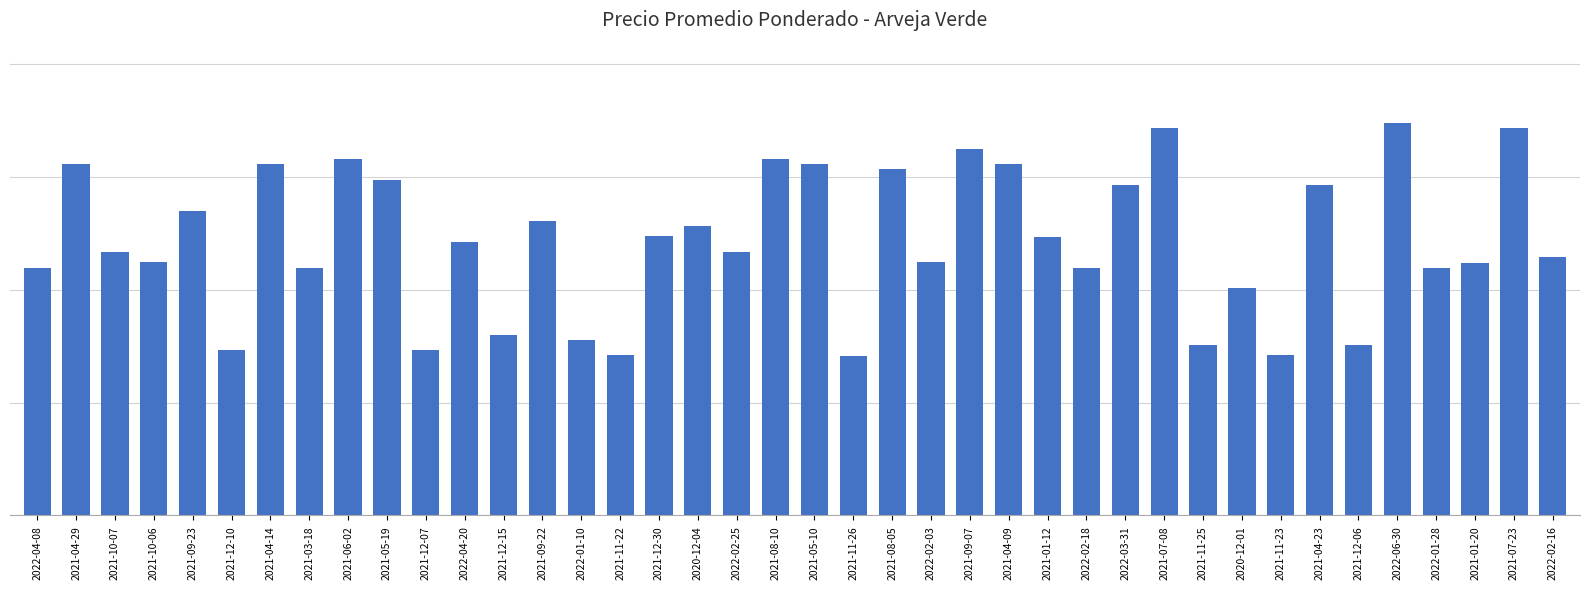

What position from the right is 2021-12-10?

35